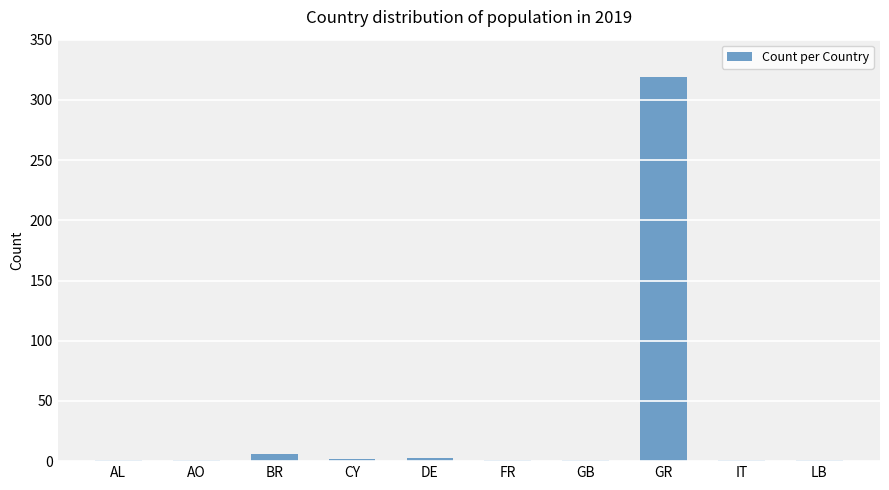

What is the sum of all values?

336